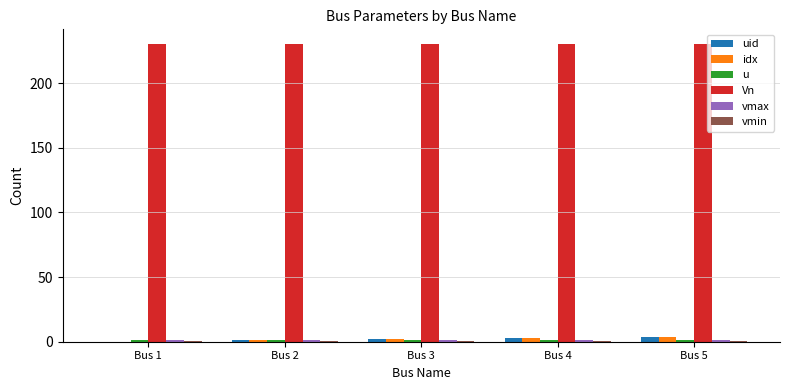

Which series has the largest total across all categories?

Vn